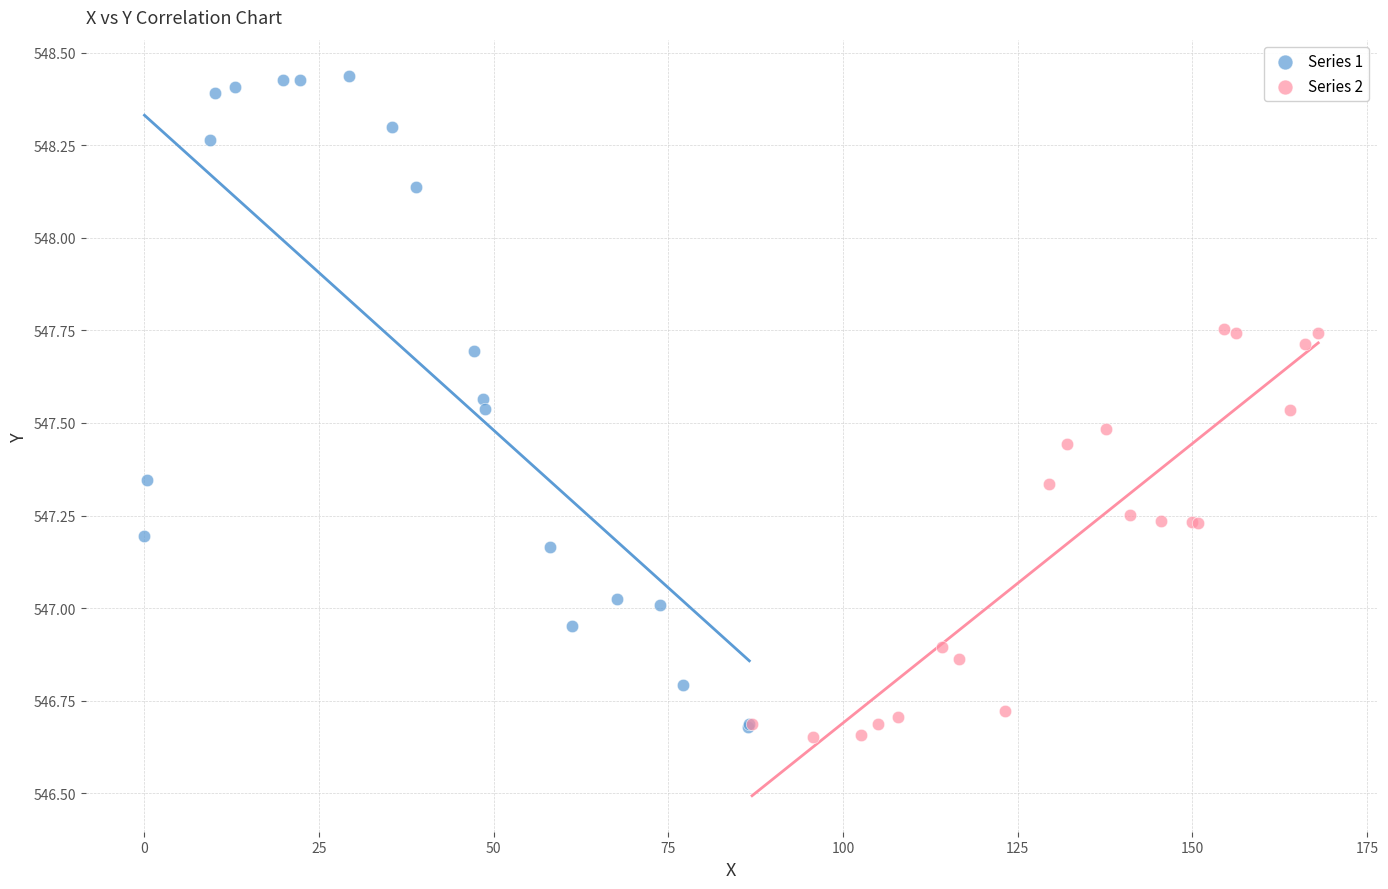

Which series reaches the maximum Y coordinate?

Series 1